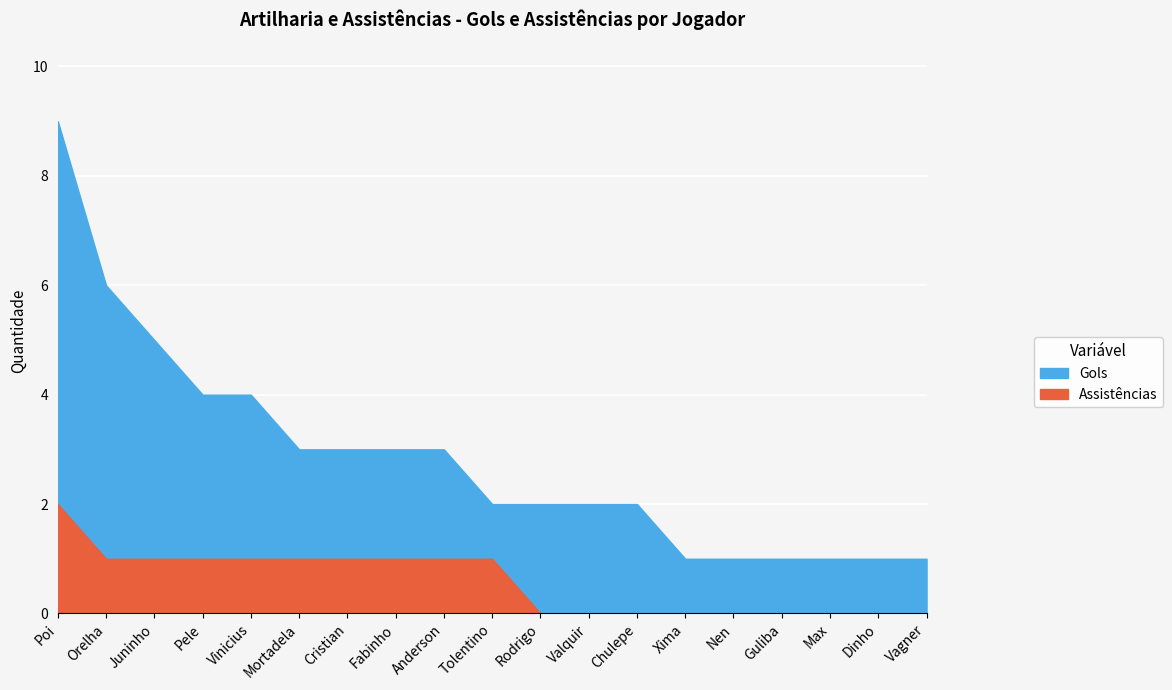

List the labels in order of Gols value, smallest first.

Xima, Nen, Guliba, Max, Dinho, Vagner, Tolentino, Rodrigo, Valquir, Chulepe, Mortadela, Cristian, Fabinho, Anderson, Pele, Vinicius, Juninho, Orelha, Poi